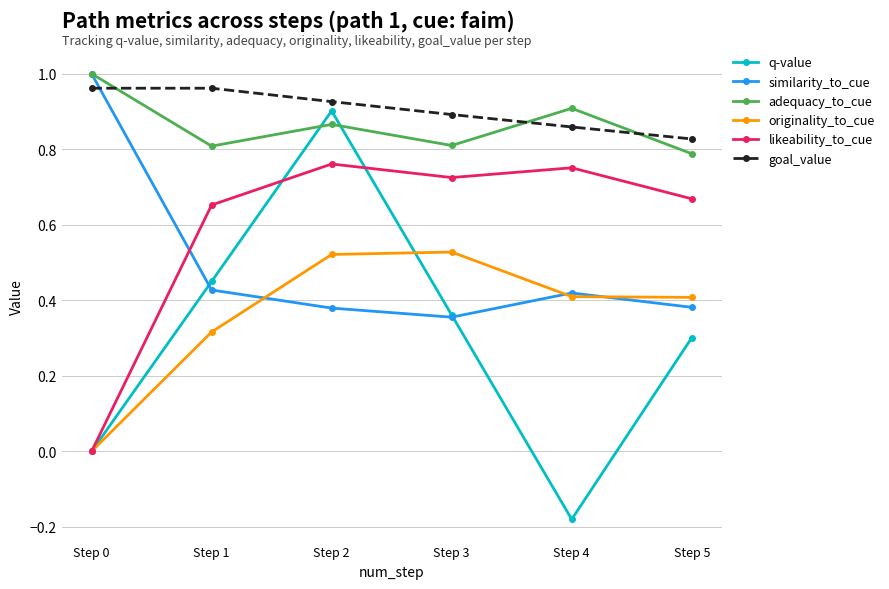

Is the value of similarity_to_cue at Step 5 greater than the value of likeability_to_cue at Step 1?

No